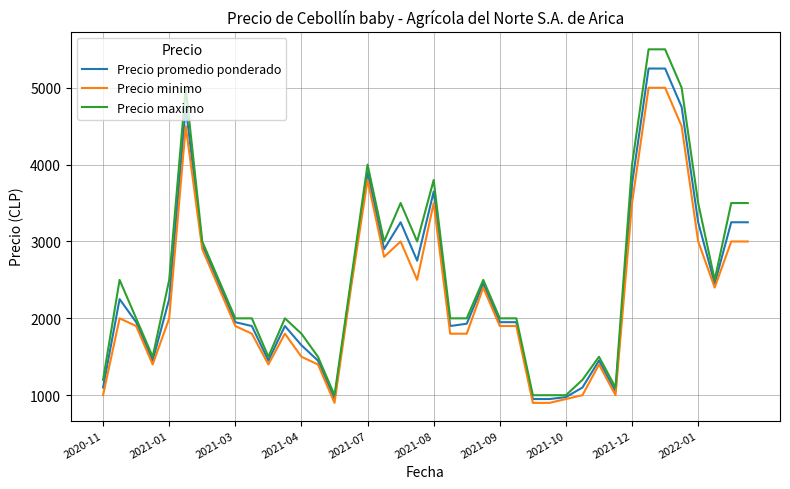

List the series in order of their peak value, highest first.

Precio maximo, Precio promedio ponderado, Precio minimo